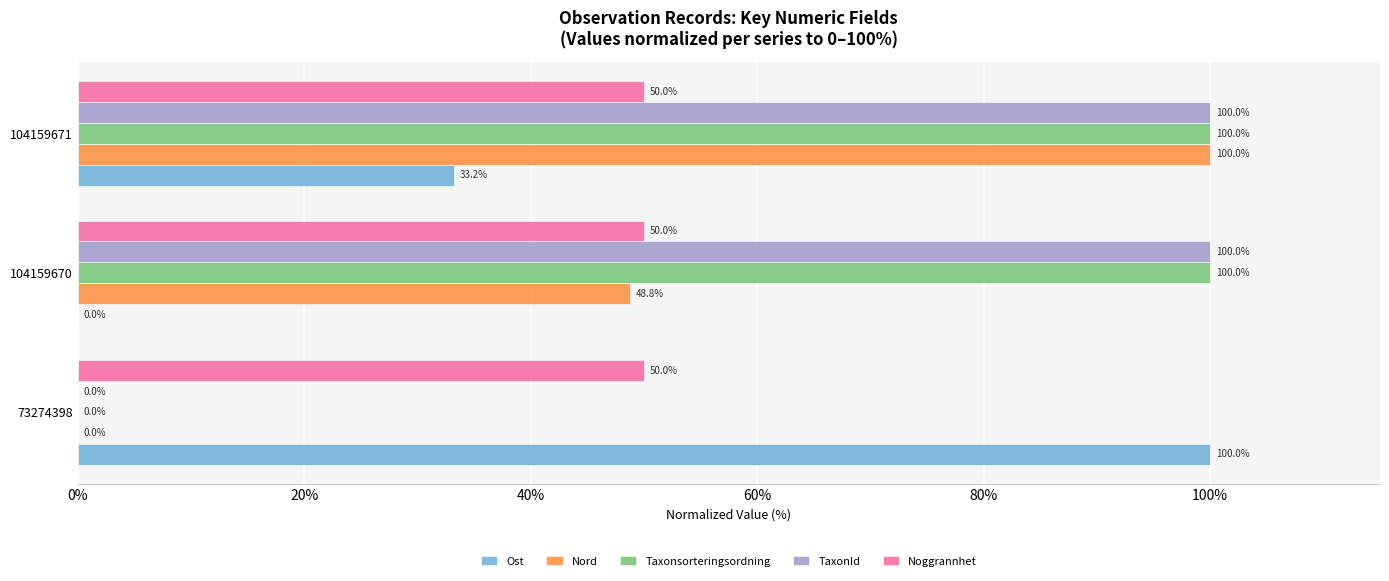

What is the greatest value displayed?

100.0